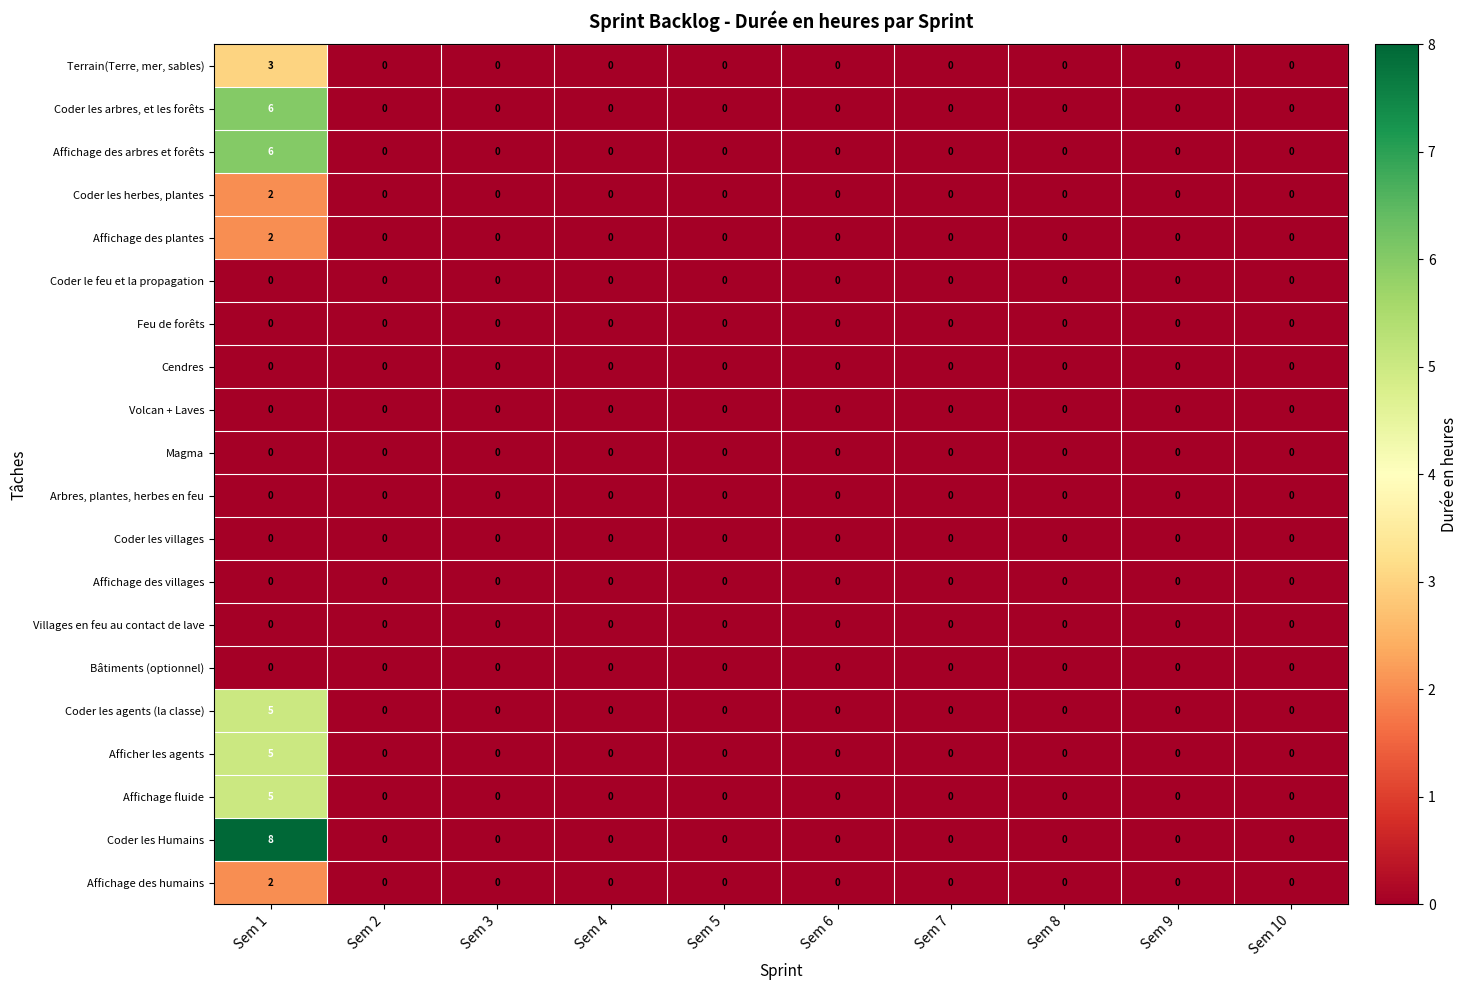

Is it true that Affichage des arbres et forêts equals -4 at Sem 9?

False